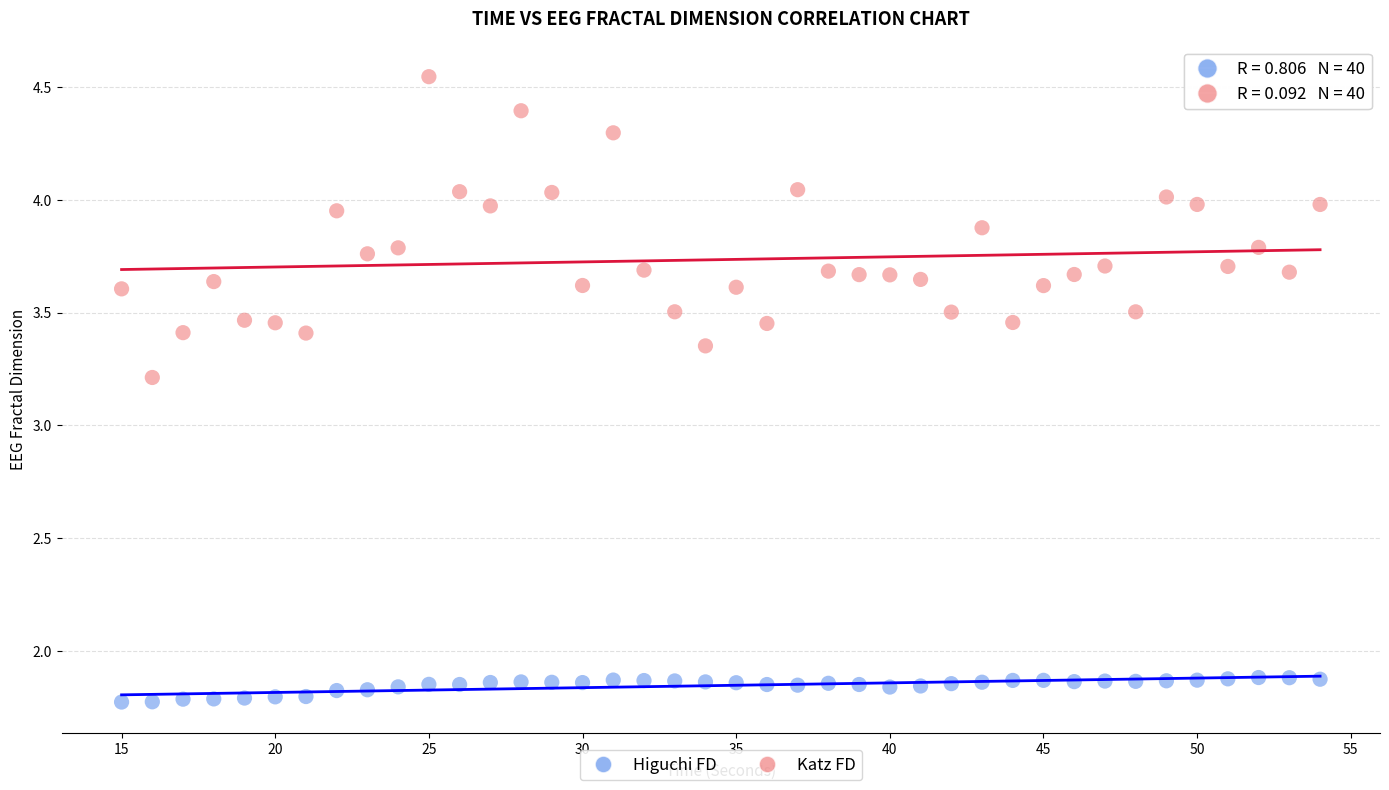

Which series contains the highest Y value?

Katz FD